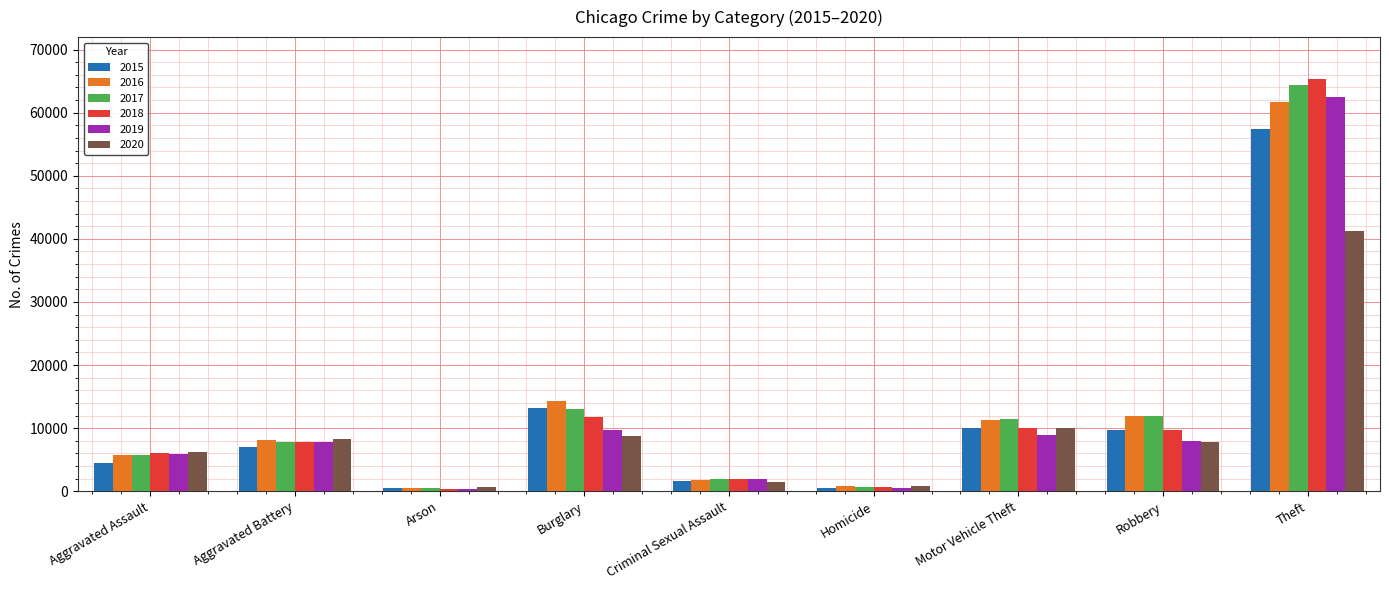

At which label does 2016 reach its peak?

Theft